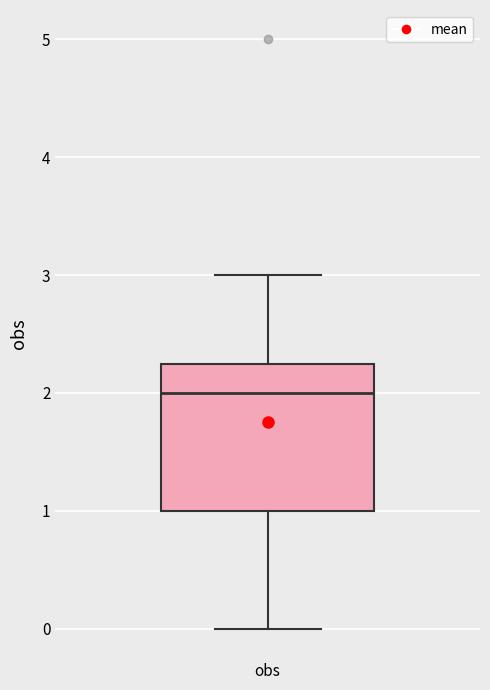

Transcribe this box plot: give where the median line is, the range the box spans, and where the two whiskers end, as read against the y-axis. The values are not printed on the chart, so give them approximately, as read against the axis.

median 2.0, box 1.0 to 2.3, whiskers 0.0 to 3.0